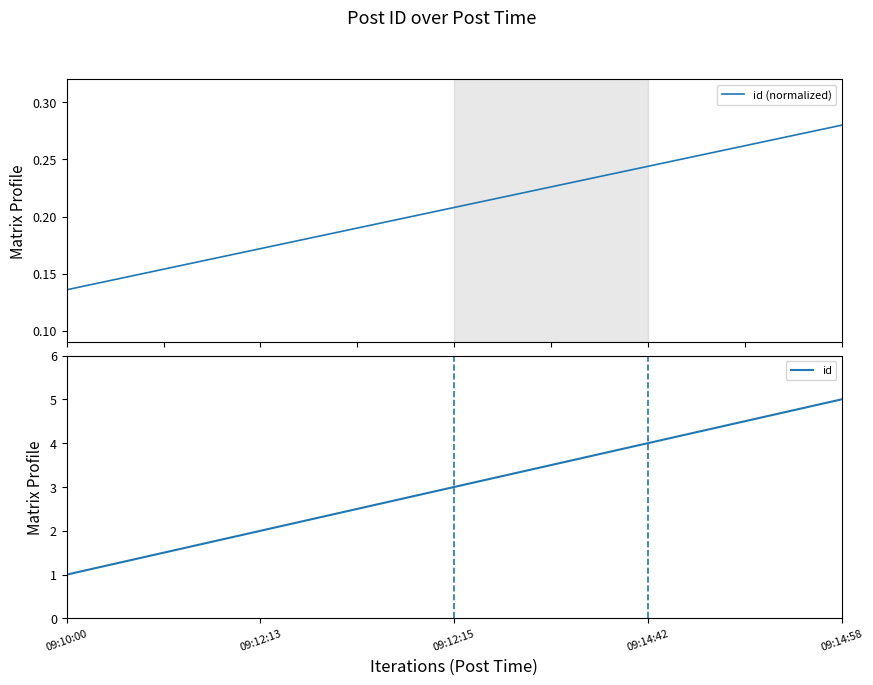

Between 09:12:13 and 09:12:15, which series saw the biggest shift?

id